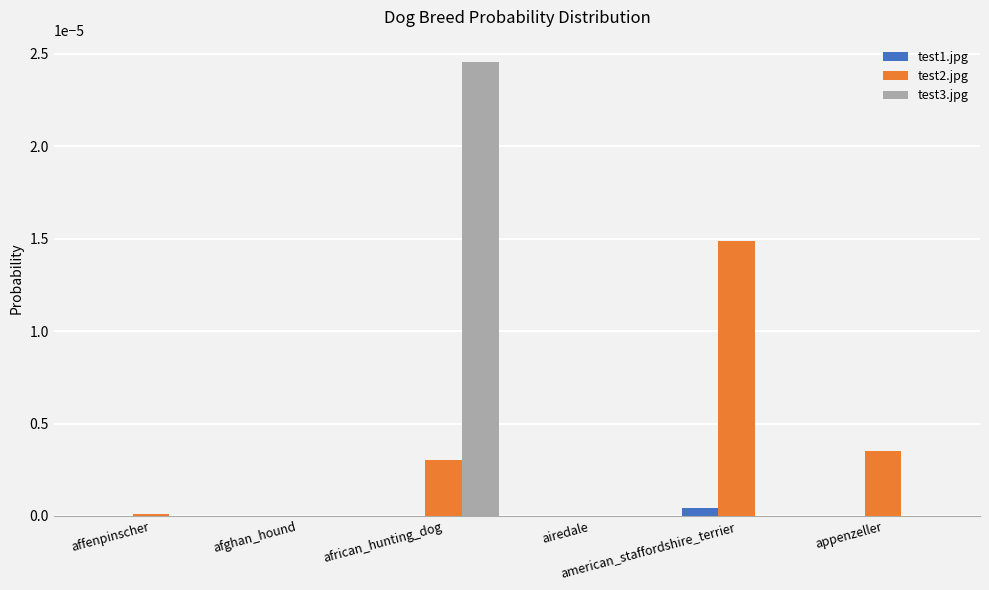

True or false: test3.jpg has a value of 0.0 at affenpinscher.

True